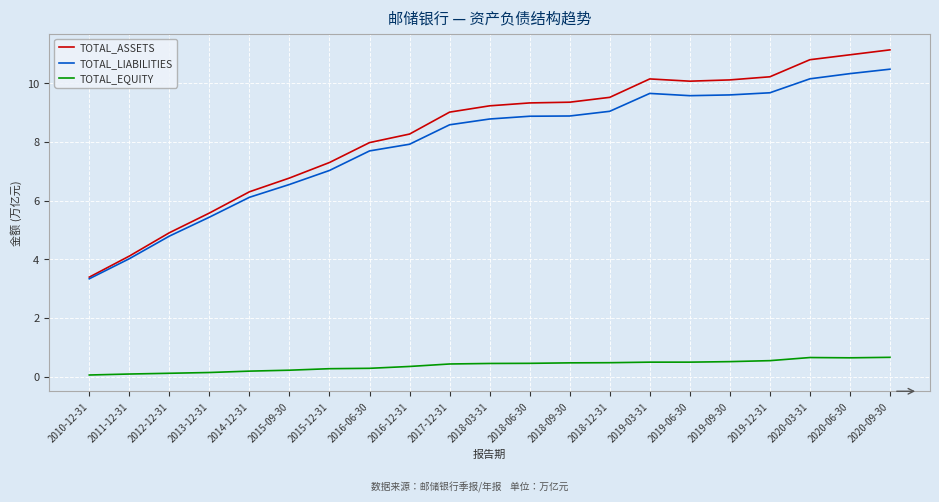

Is the value of TOTAL_LIABILITIES at 2020-09-30 greater than the value of TOTAL_ASSETS at 2019-09-30?

Yes